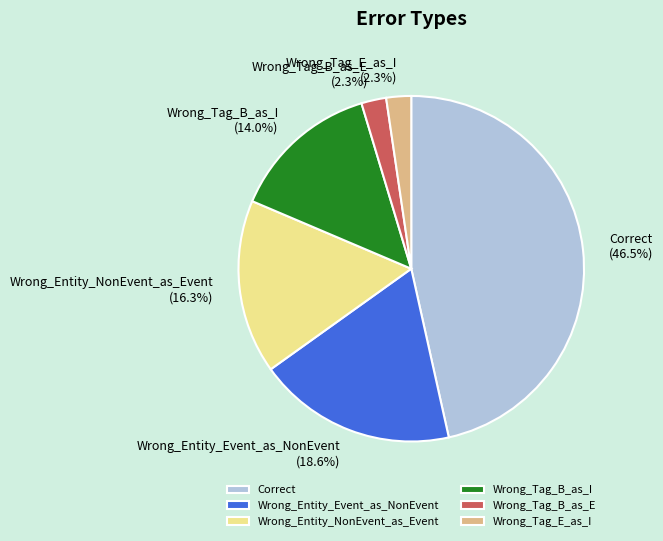

Which slice is the largest?

Correct